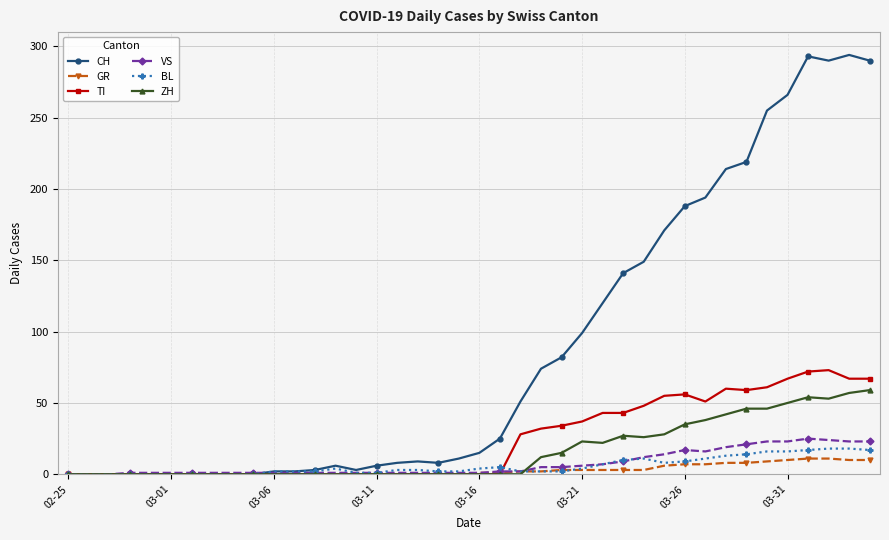

Which series has the largest total across all categories?

CH